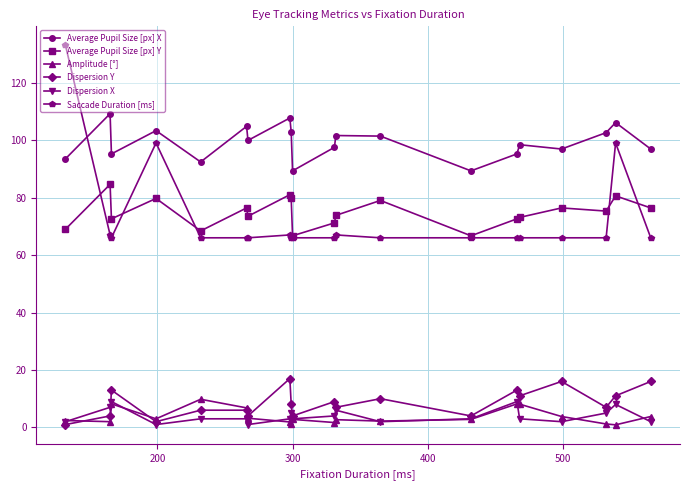

True or false: Average Pupil Size [px] X and Amplitude [°] intersect in this chart.

False